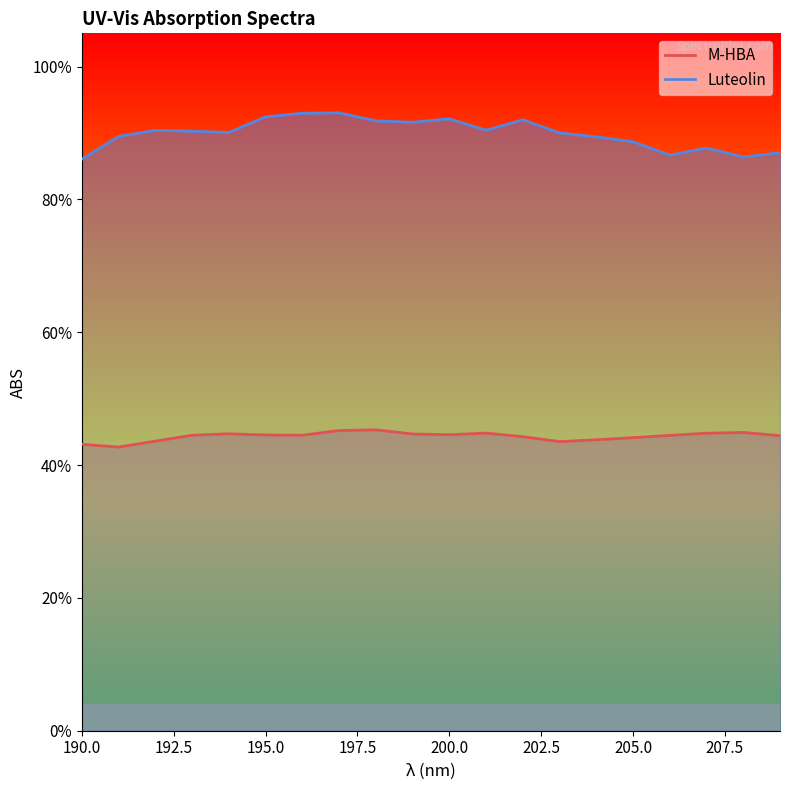

At how many categories does at least one series exceed 0?

20